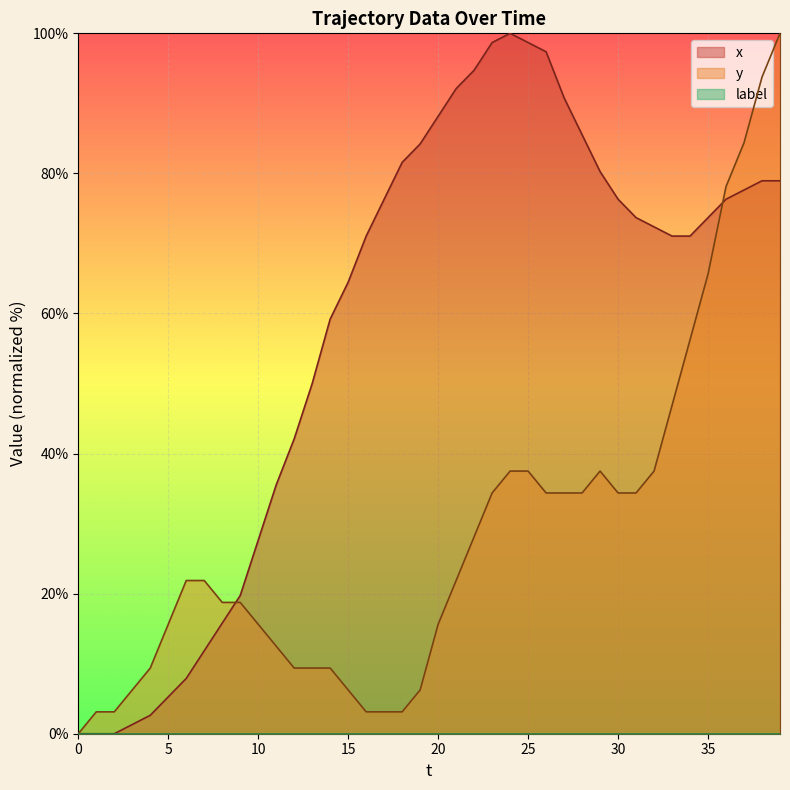

What is the greatest value displayed?

100.0